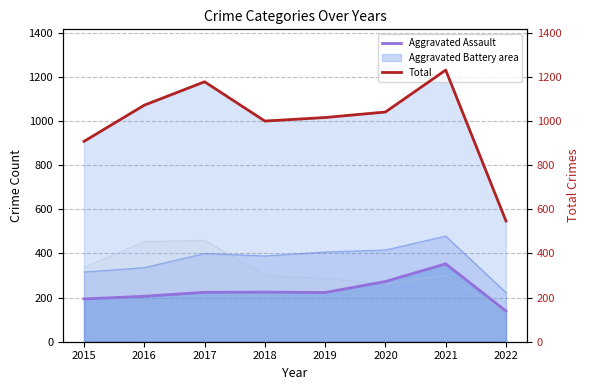

Between 2021 and 2022, which series saw the biggest shift?

Total